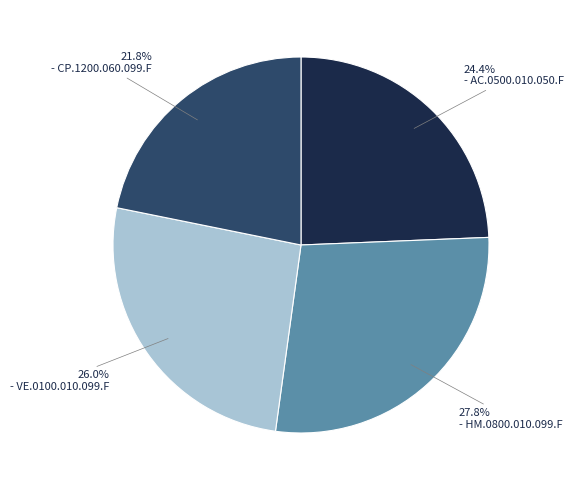

To the nearest percent, what is the difference between the largest and smallest slice percentages?

6%